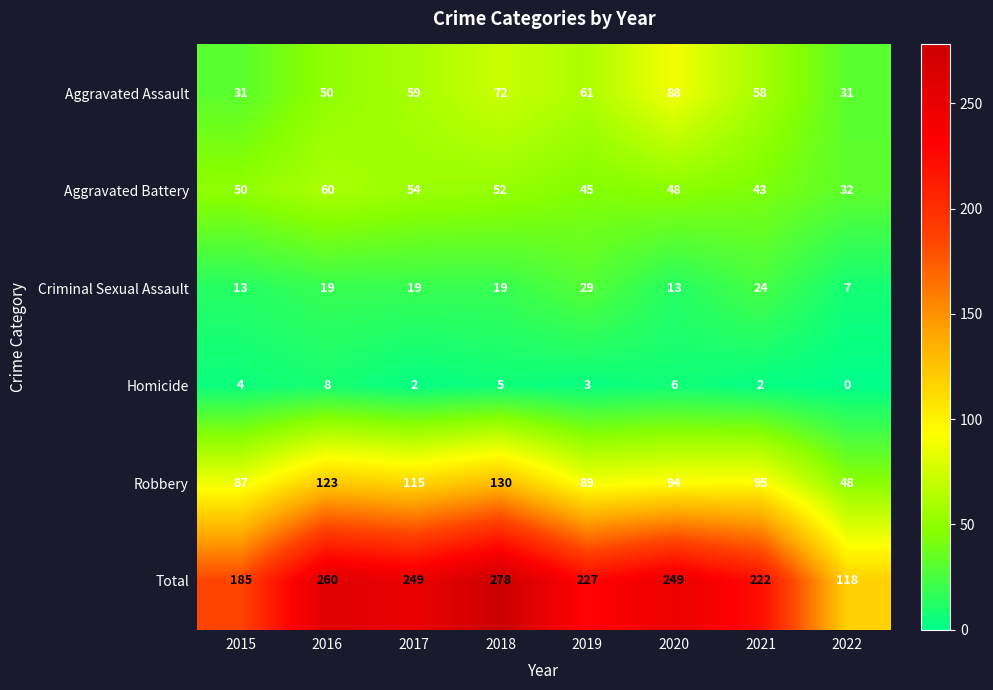

Which series has the widest spread of values?

Total